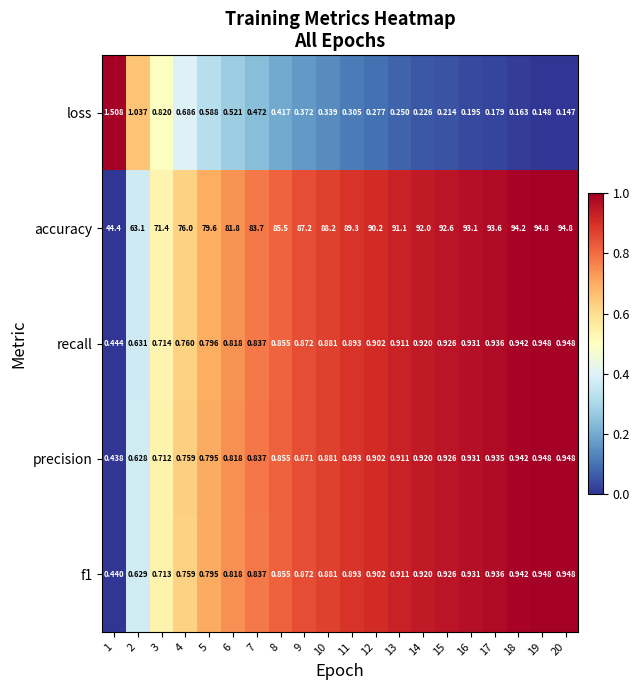

Which series has the largest range (max minus min)?

accuracy